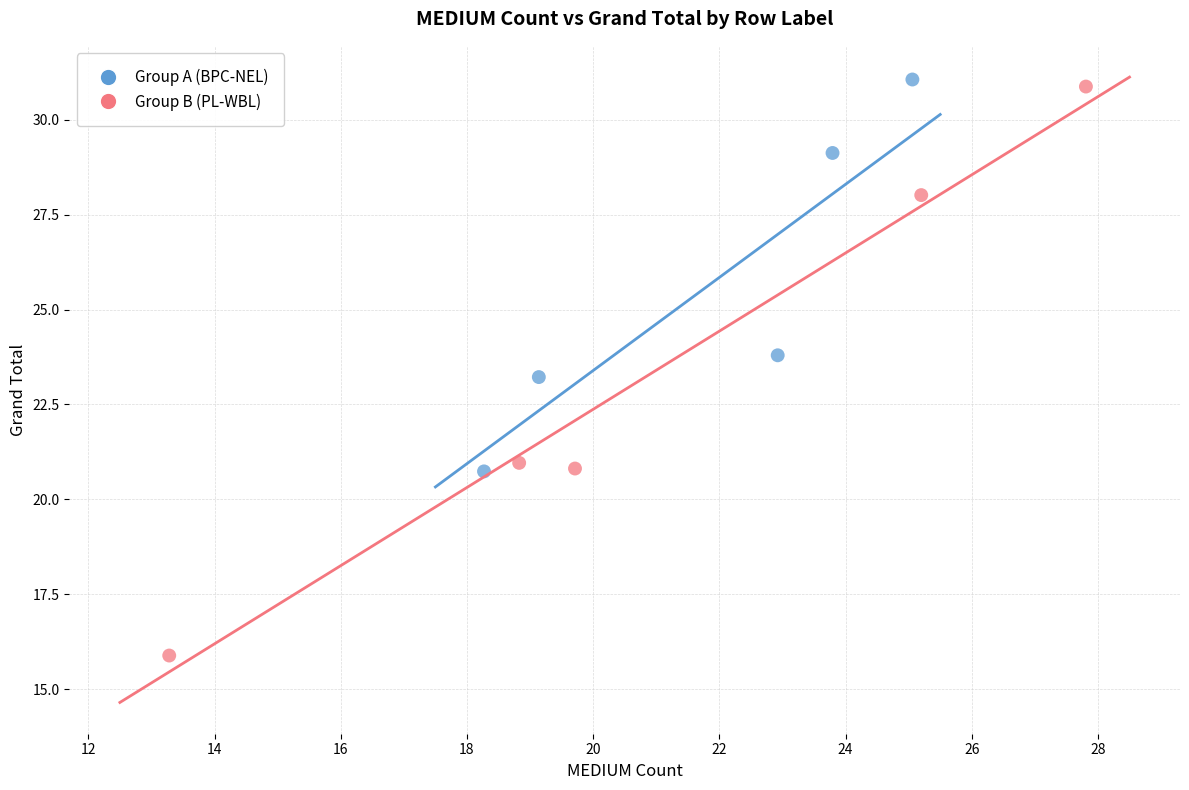

Which series reaches the minimum Y coordinate?

Group B (PL-WBL)